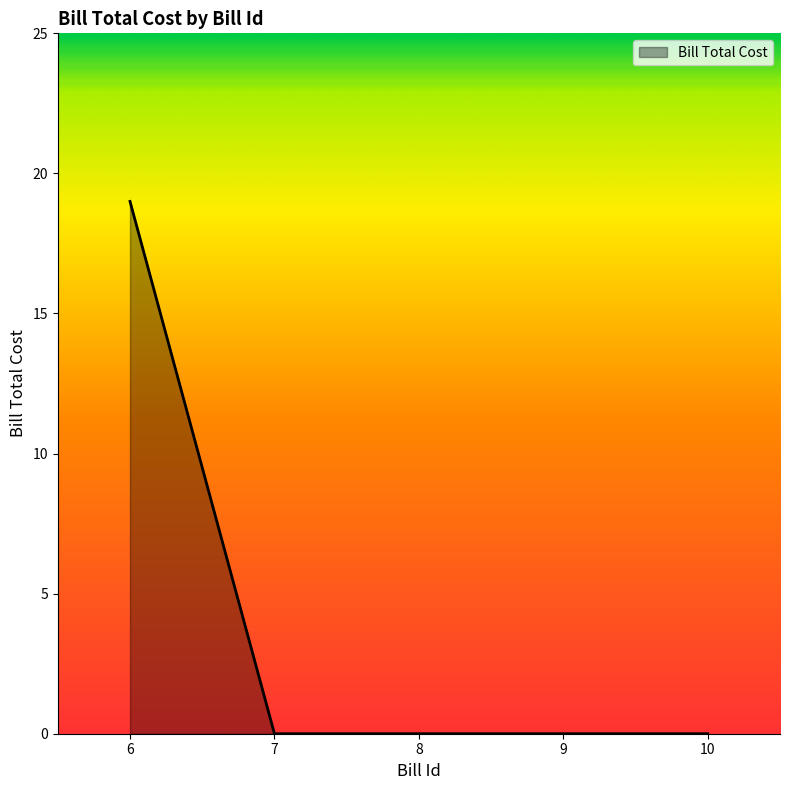

What is the difference between the values at 6 and 7?

19